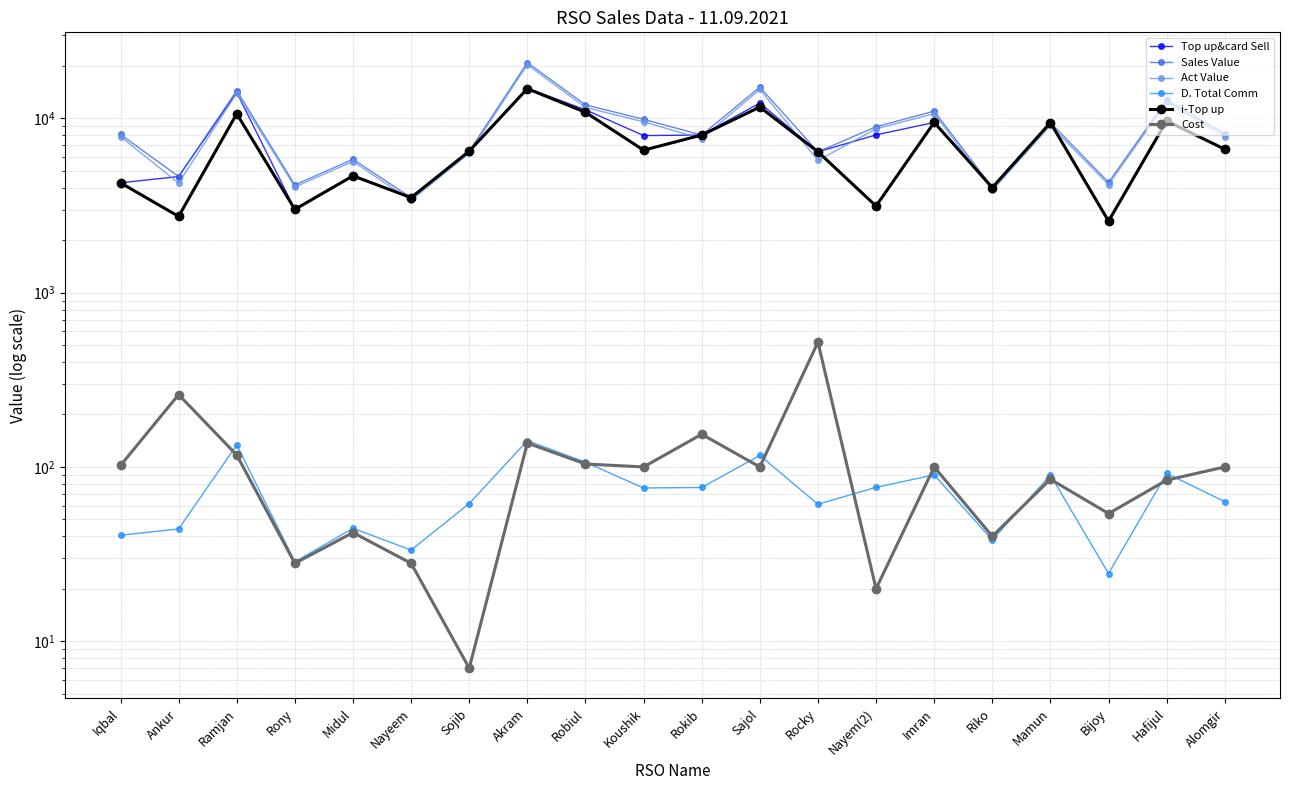

How many data points does each series have?

20